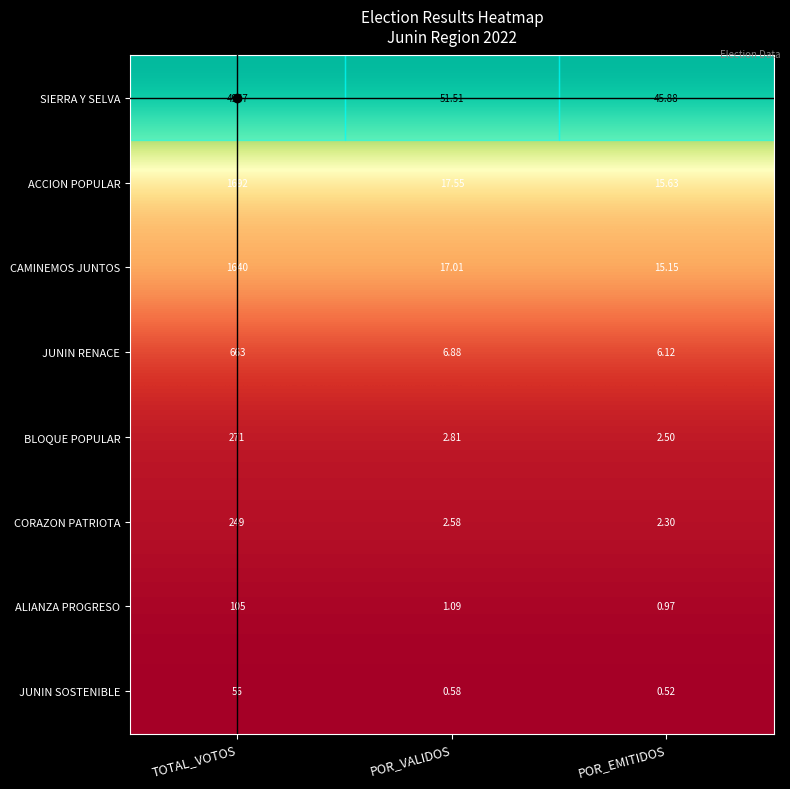

List the labels in order of CORAZON PATRIOTA value, smallest first.

POR_EMITIDOS, POR_VALIDOS, TOTAL_VOTOS